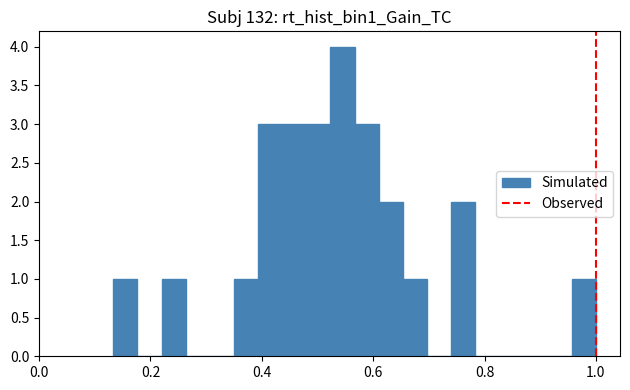

Read against the x-axis, roughly where is the centre of the tallest bar?

0.54